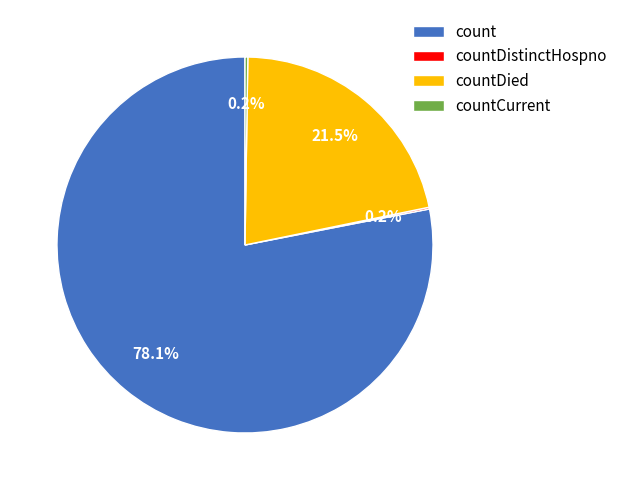

Approximately how many times larger is the value at countDied compared to count?

0.3